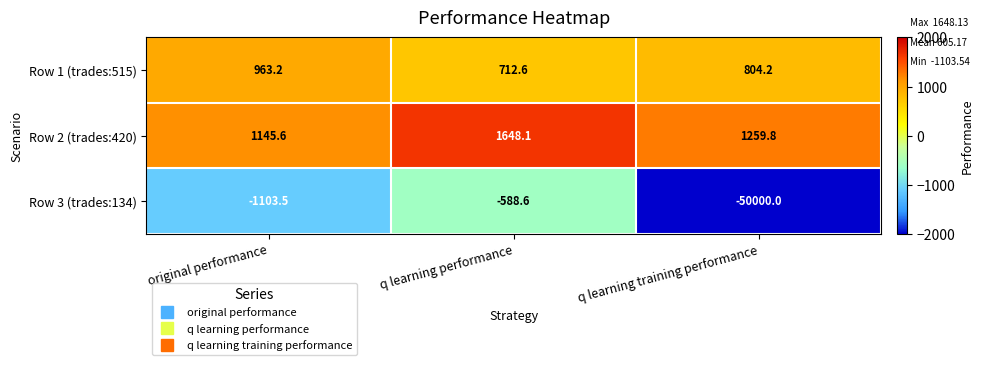

What is the spread (max minus min) of values at q learning performance?

2236.7